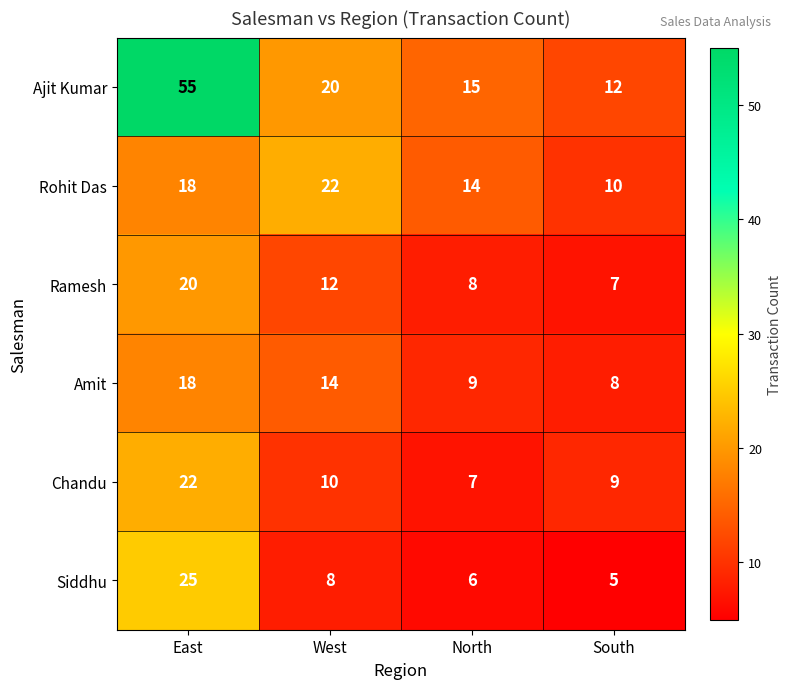

True or false: Chandu has a value of 5 at East.

False